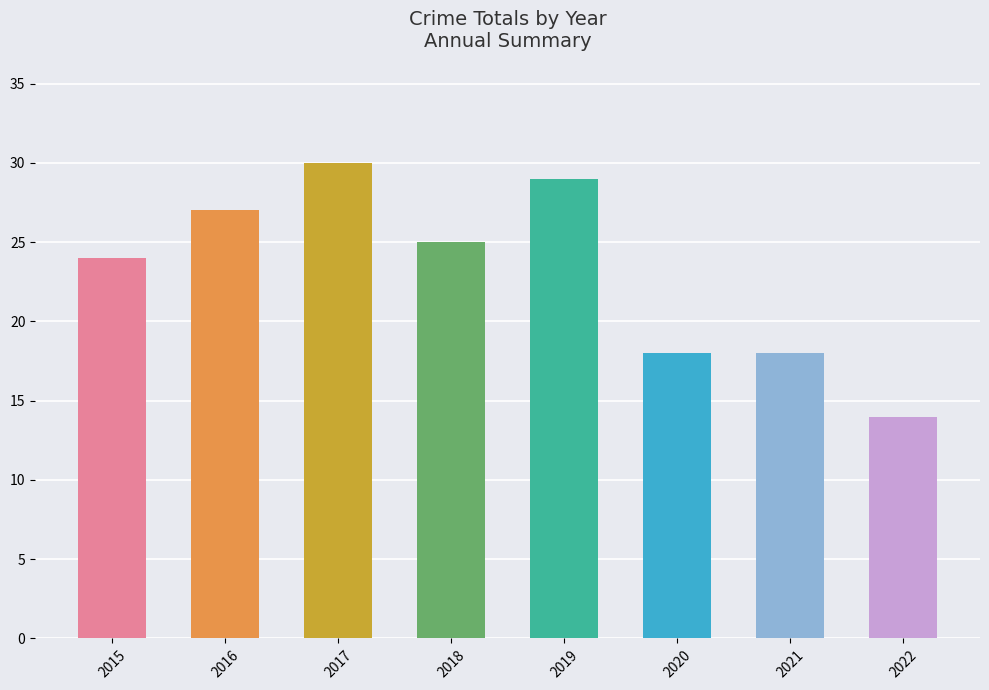

What is the sum of the values at 2017 and 2016?

57